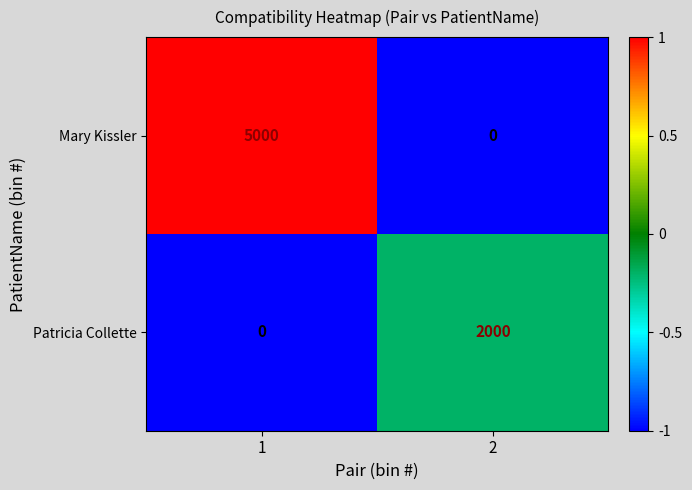

Reading right to left, what are all the values shown in this chart?

Mary Kissler: 0	5000
Patricia Collette: 2000	0